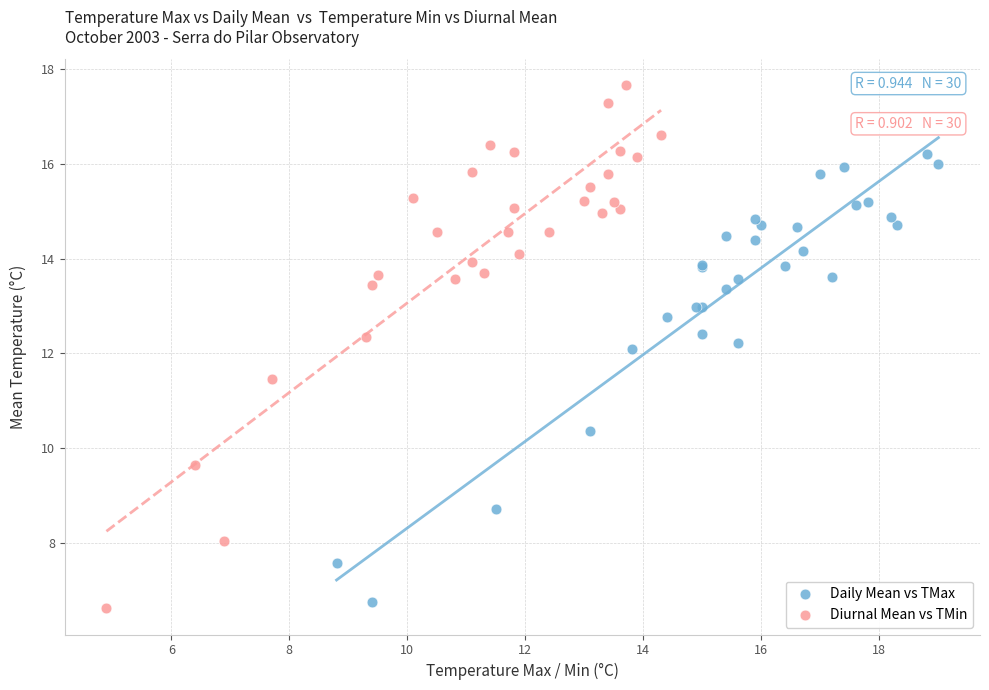

What are all the series names shown in the legend?

Daily Mean vs TMax, Diurnal Mean vs TMin